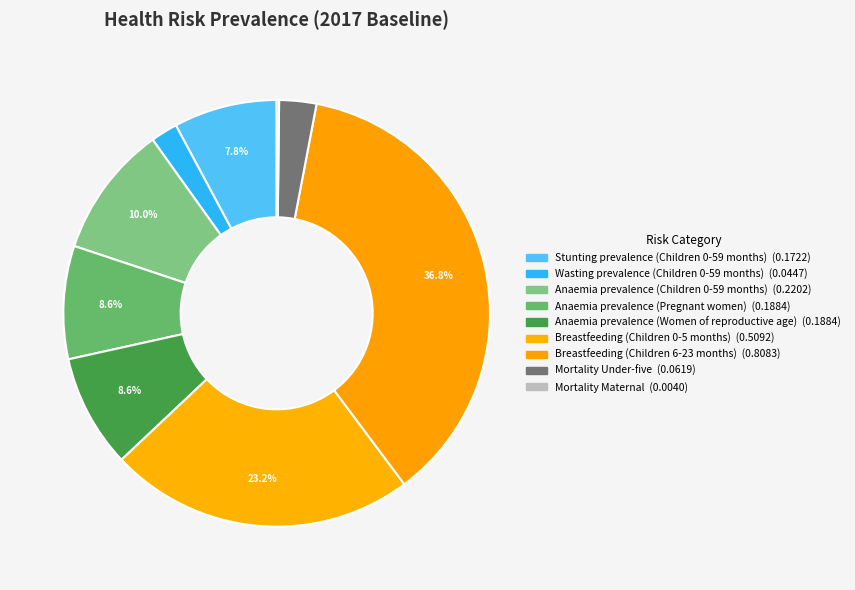

What is the change in value from Anaemia prevalence (Women of reproductive age) to Breastfeeding (Children 0-5 months)?

+0.3